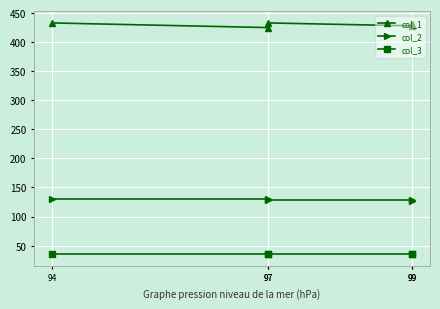

Reading left to right, extract all data points from this chart.

col_1: 94=433	97=425	97=433	99=428	99=432
col_2: 94=130	97=130	97=128	99=128	99=127
col_3: 94=35	97=35	97=35	99=35	99=35